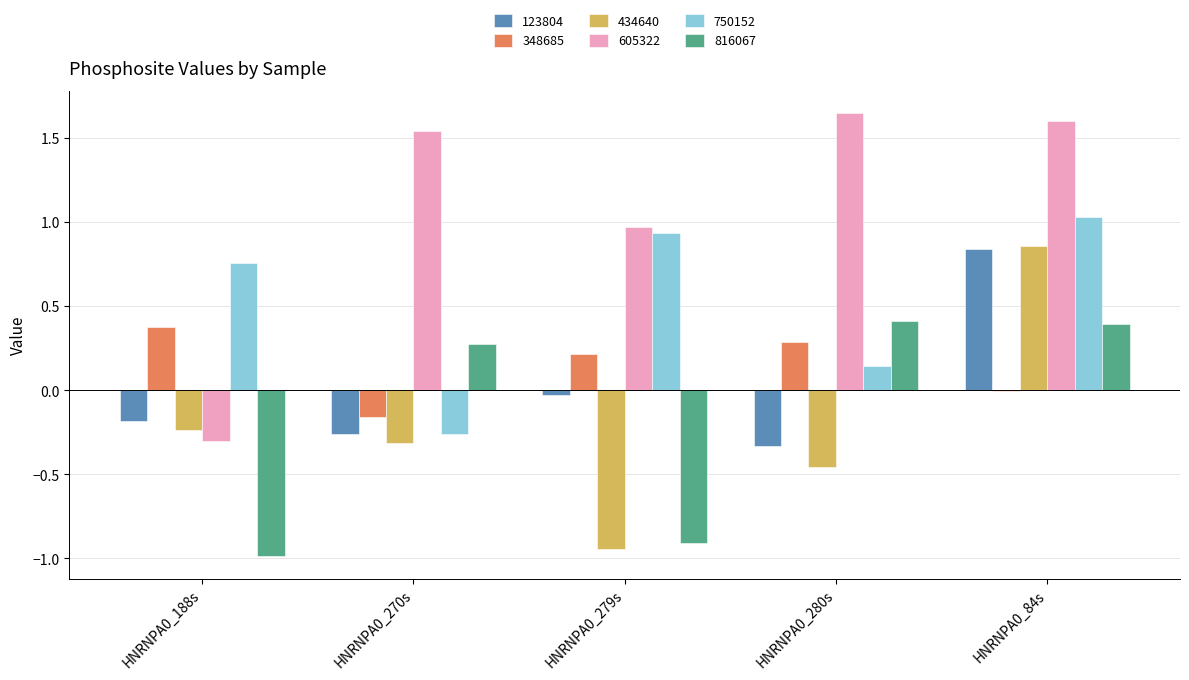

Which series has the largest total across all categories?

605322